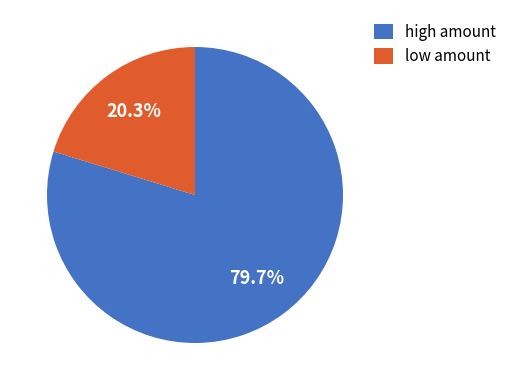

What percentage do low amount and high amount together represent?

100.0%